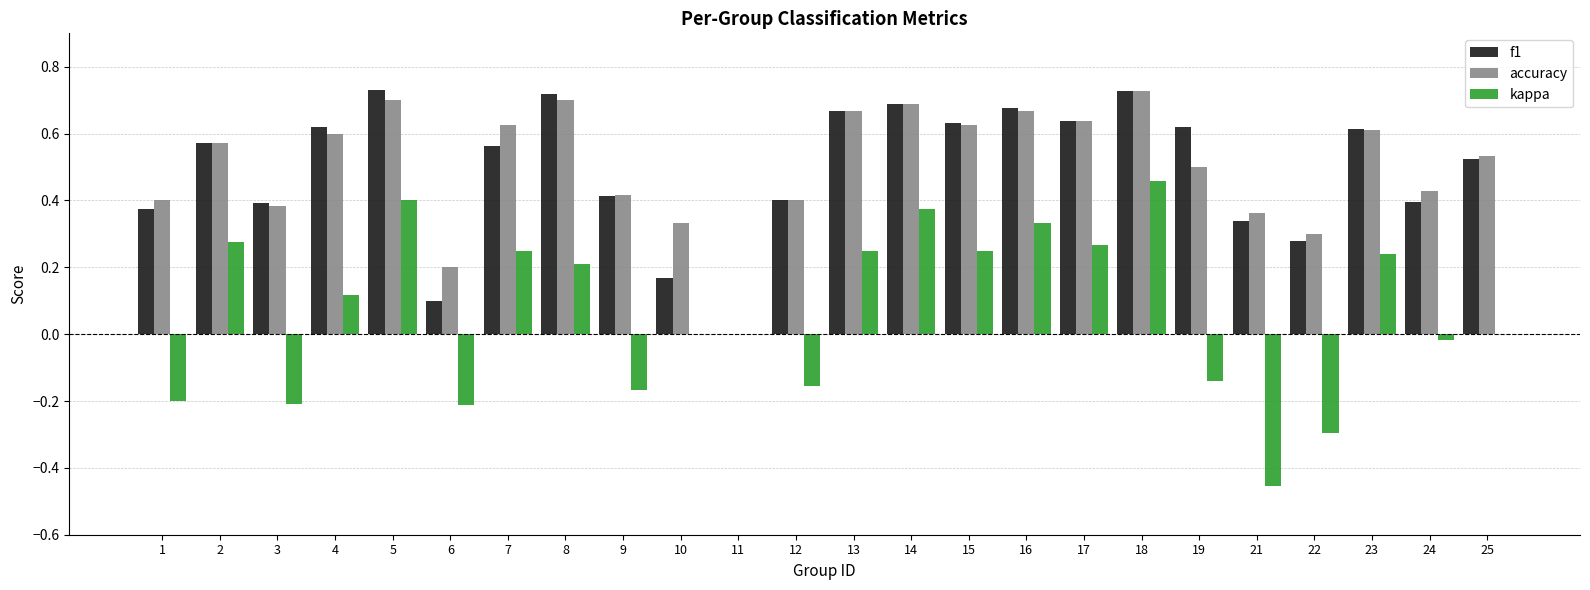

What is the sum of all f1 values?

11.9